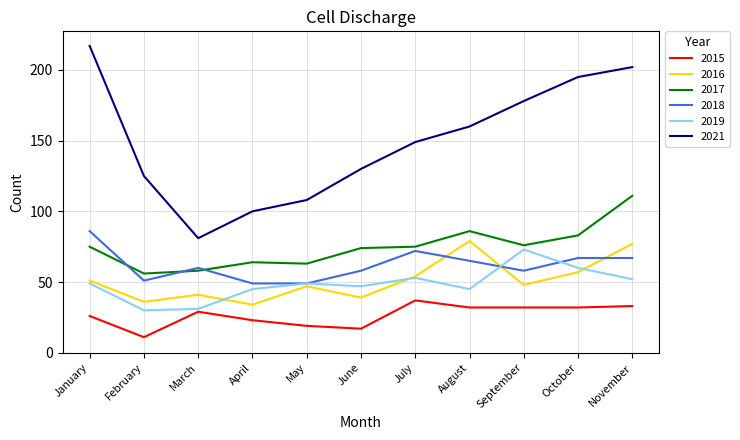

What is the minimum value shown in the chart?

11